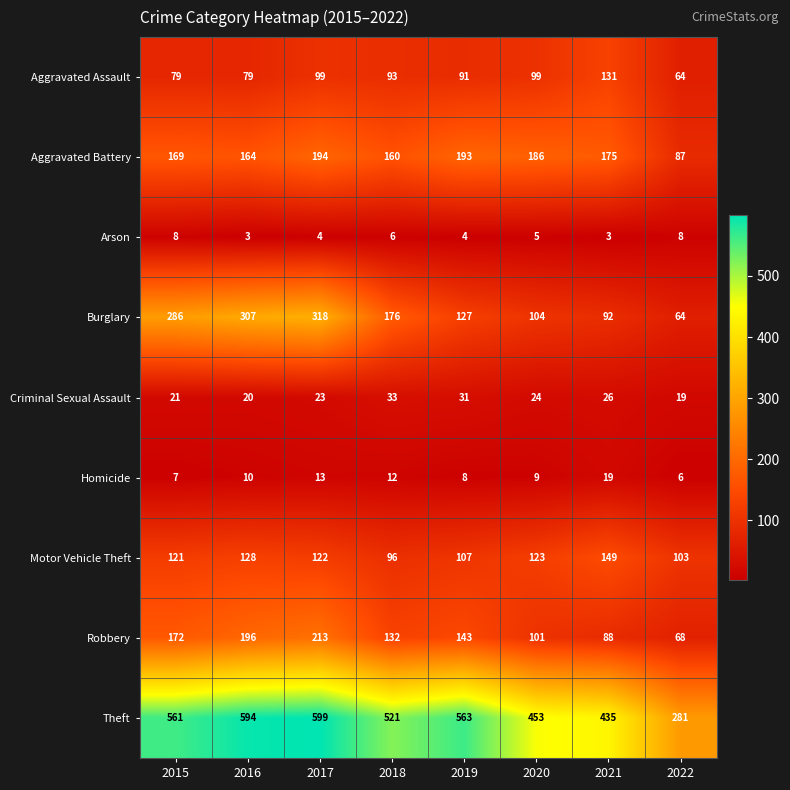

True or false: Criminal Sexual Assault has a value of 9 at 2022.

False